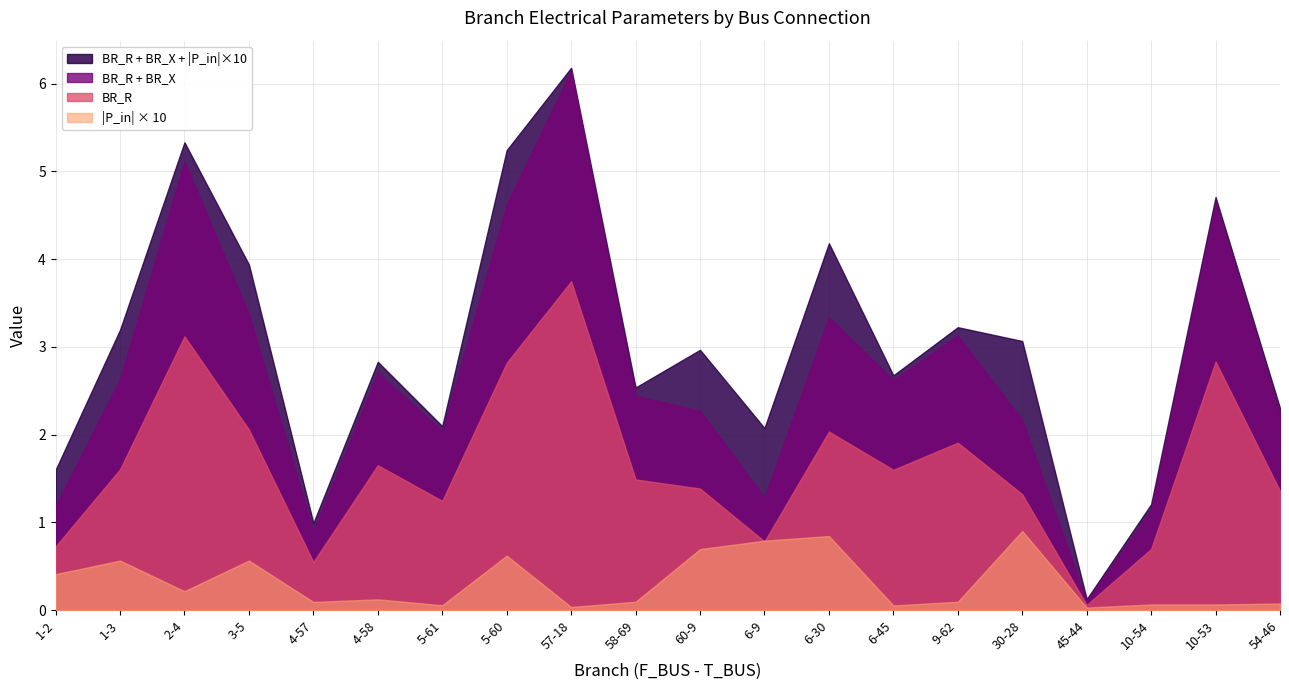

Between 30-28 and 3-5, which is larger?

3-5